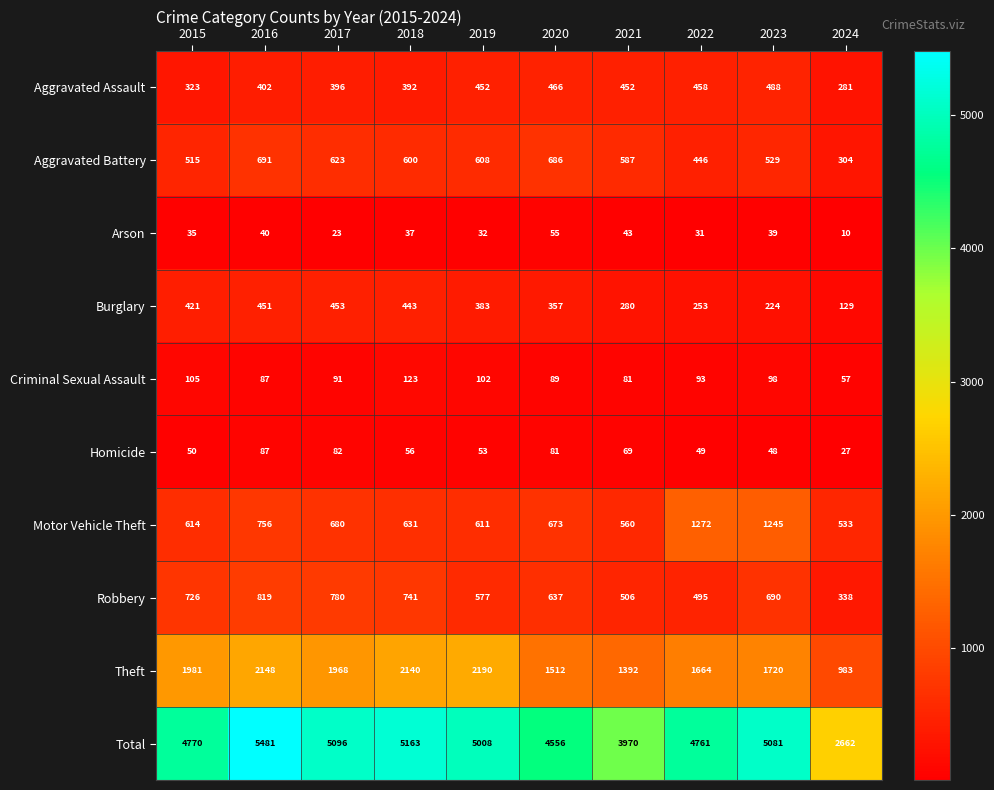

At which category does the chart reach its minimum across all series?

2024